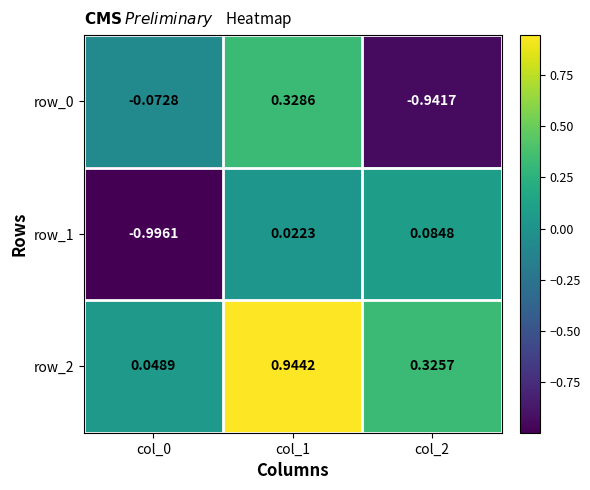

At how many categories does at least one series exceed 0?

3